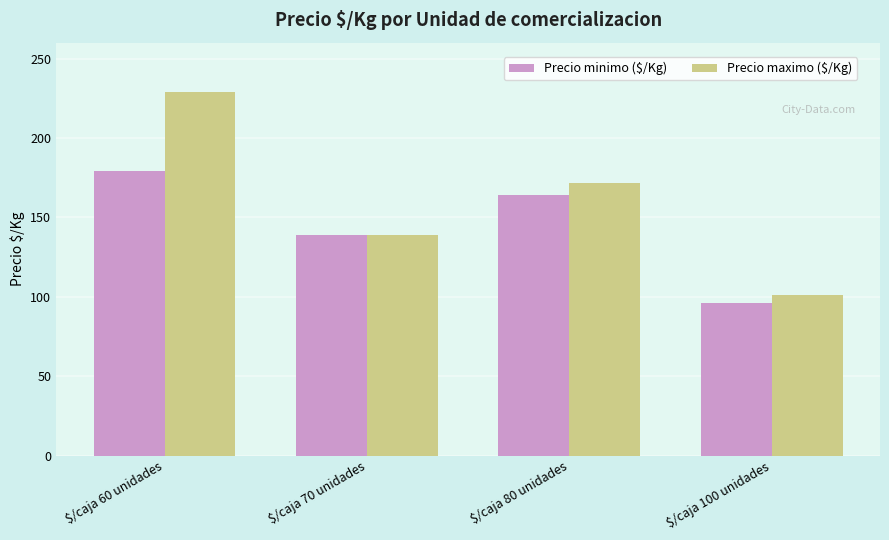

Which label corresponds to the largest value in the chart?

$/caja 60 unidades